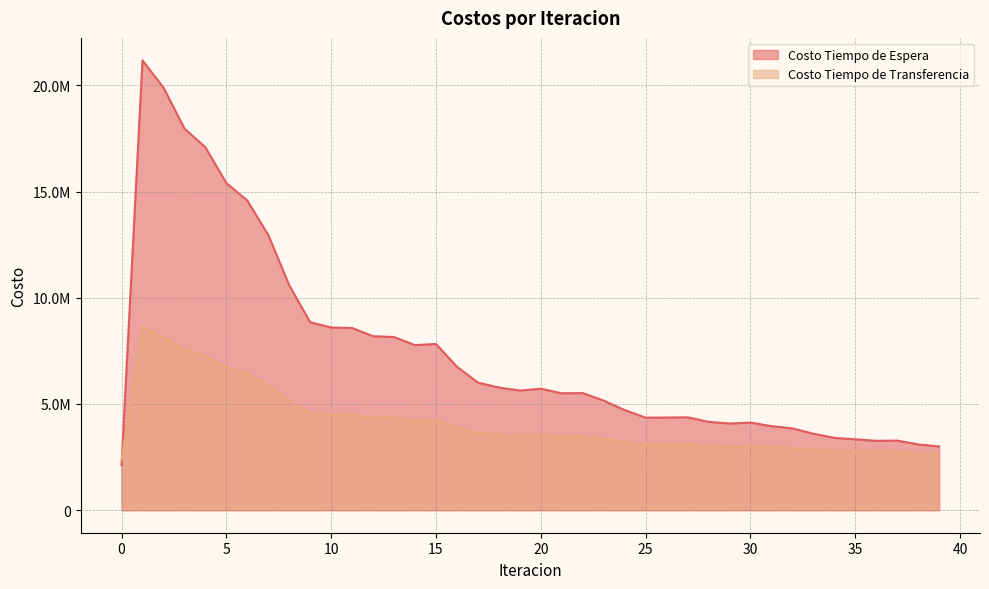

What is the total value across all series at 38?

5779989.6